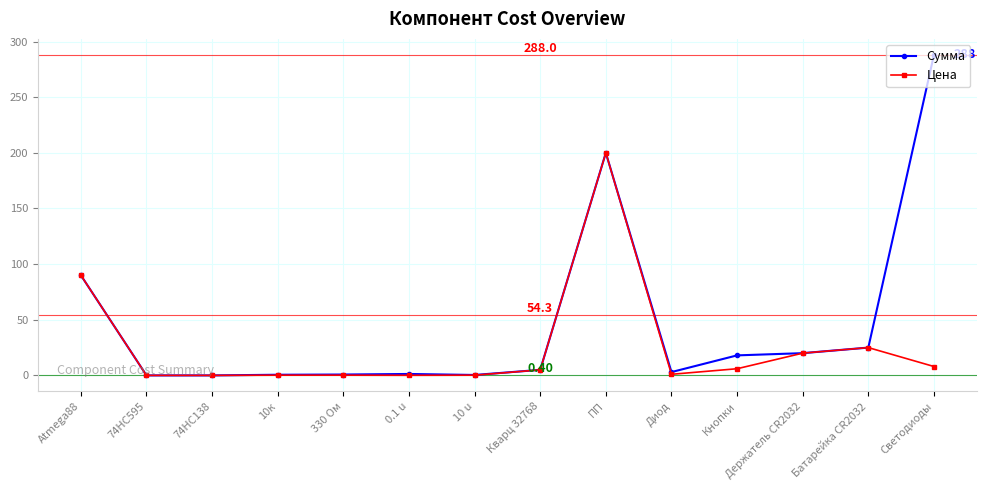

What is the label of the 5th point from the left?

330 Ом